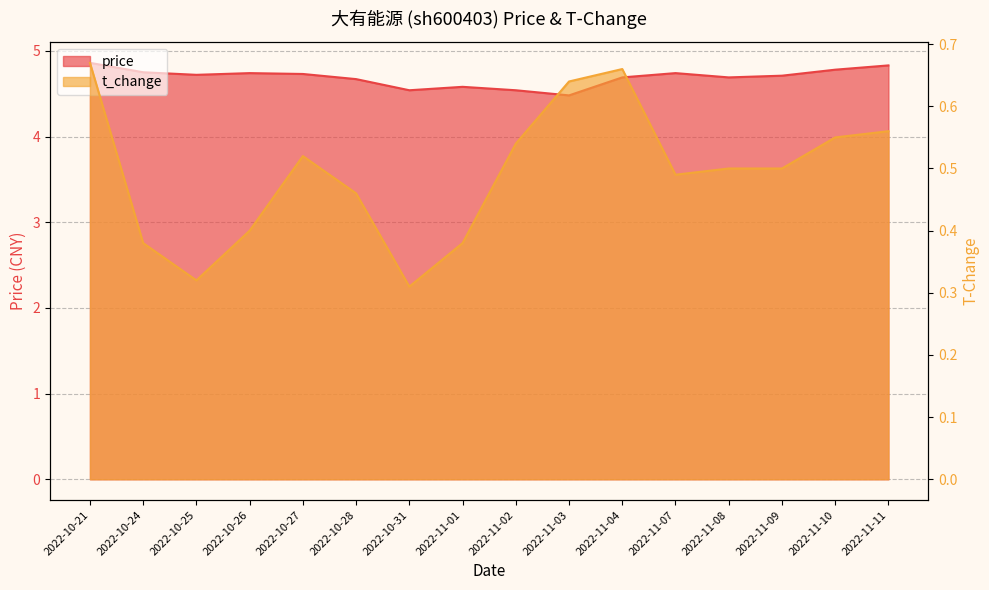

True or false: t_change and price intersect in this chart.

False